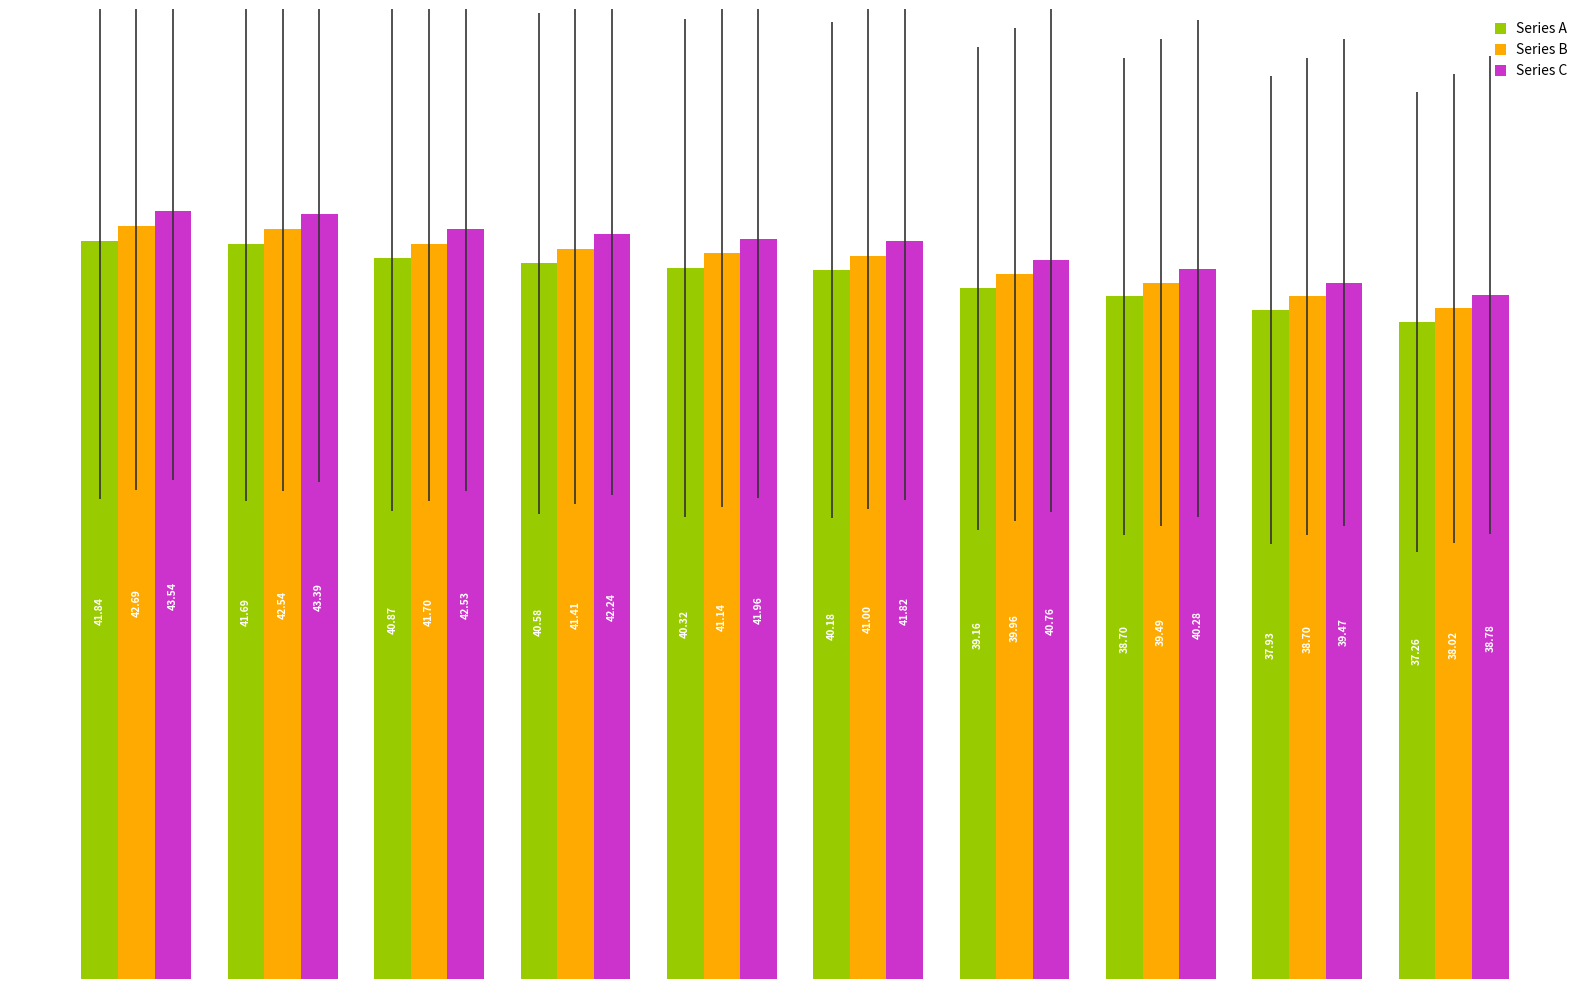

What is the difference between the second highest and second lowest values in the Series A series?

3.8